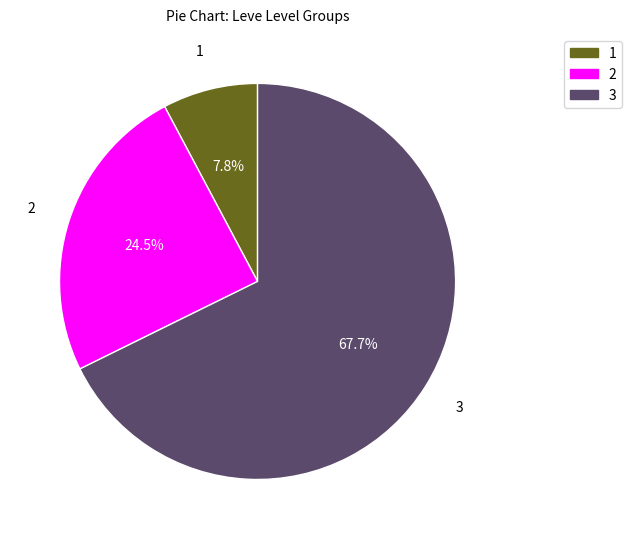

How much of the chart is everything except 3?

32.3%